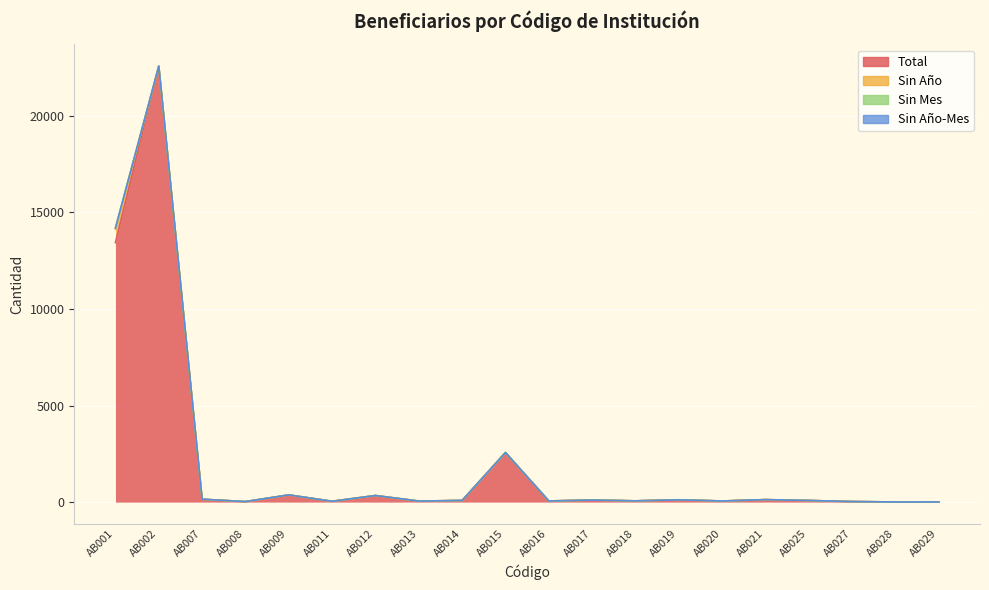

List the series in order of their peak value, lowest first.

Sin Año-Mes, Sin Mes, Sin Año, Total